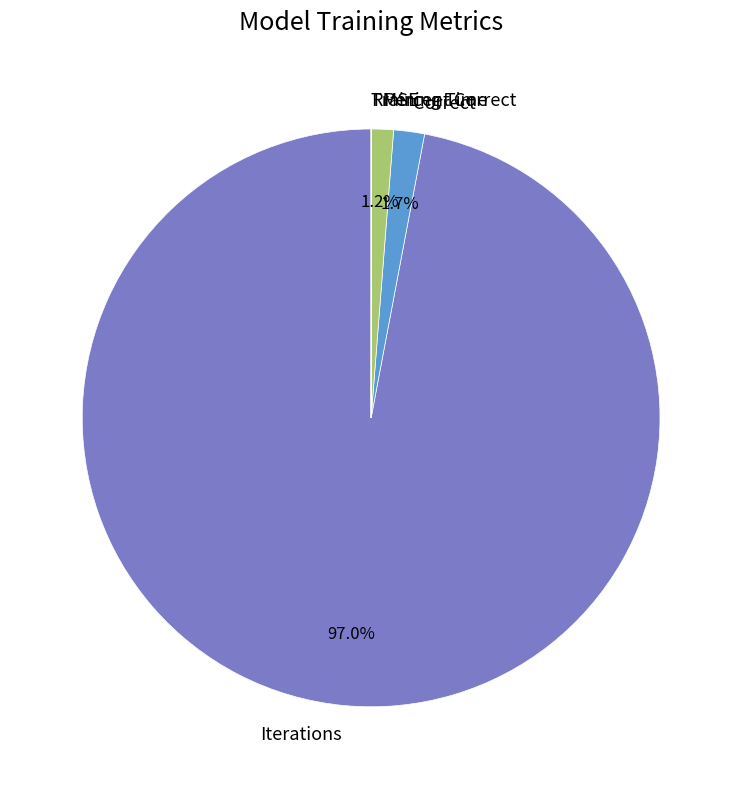

Do Iterations and Percent Correct together represent more than half of the pie?

Yes